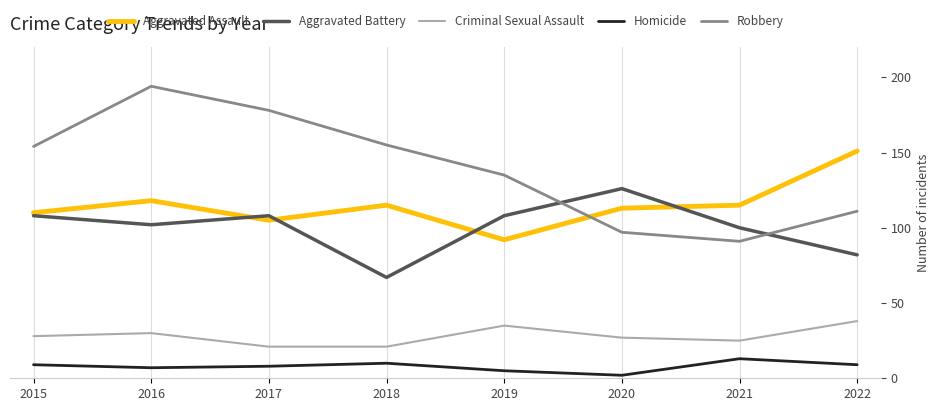

Which series has the widest spread of values?

Robbery